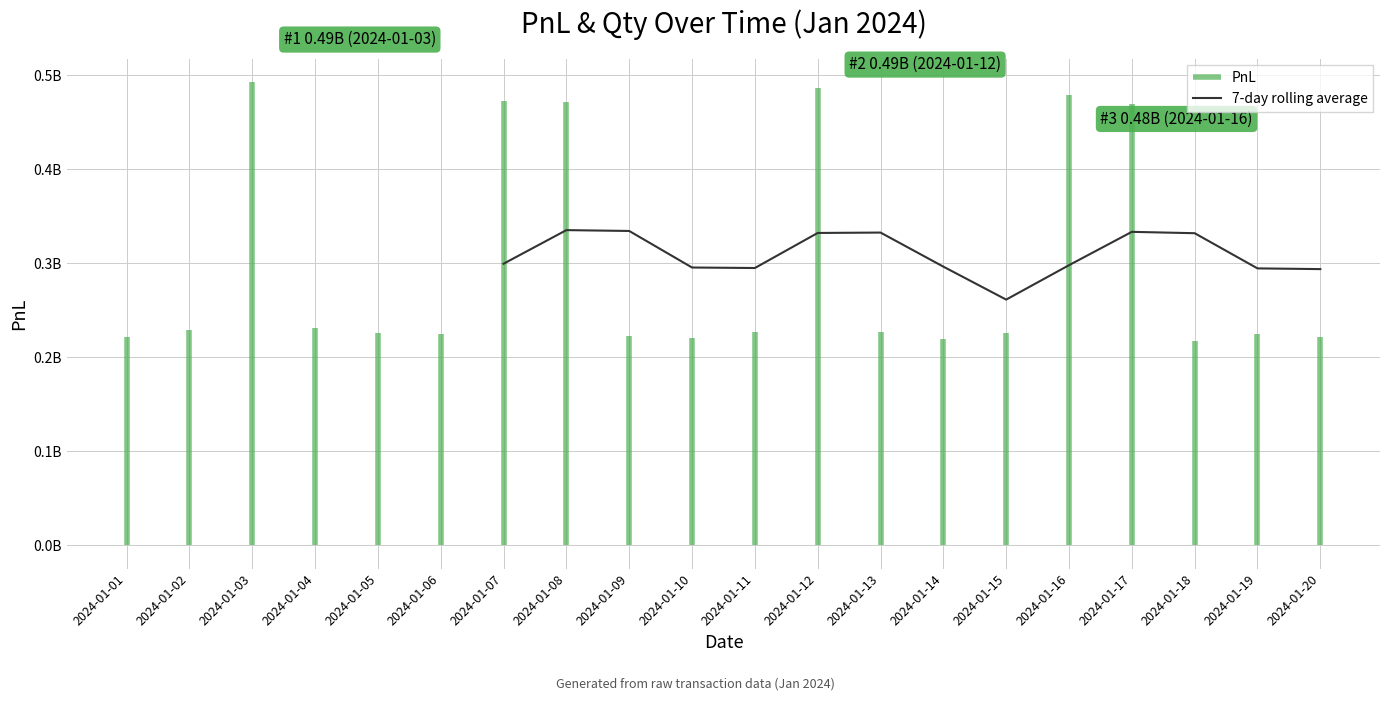

At which category does the data reach its first local valley?

2024-01-11